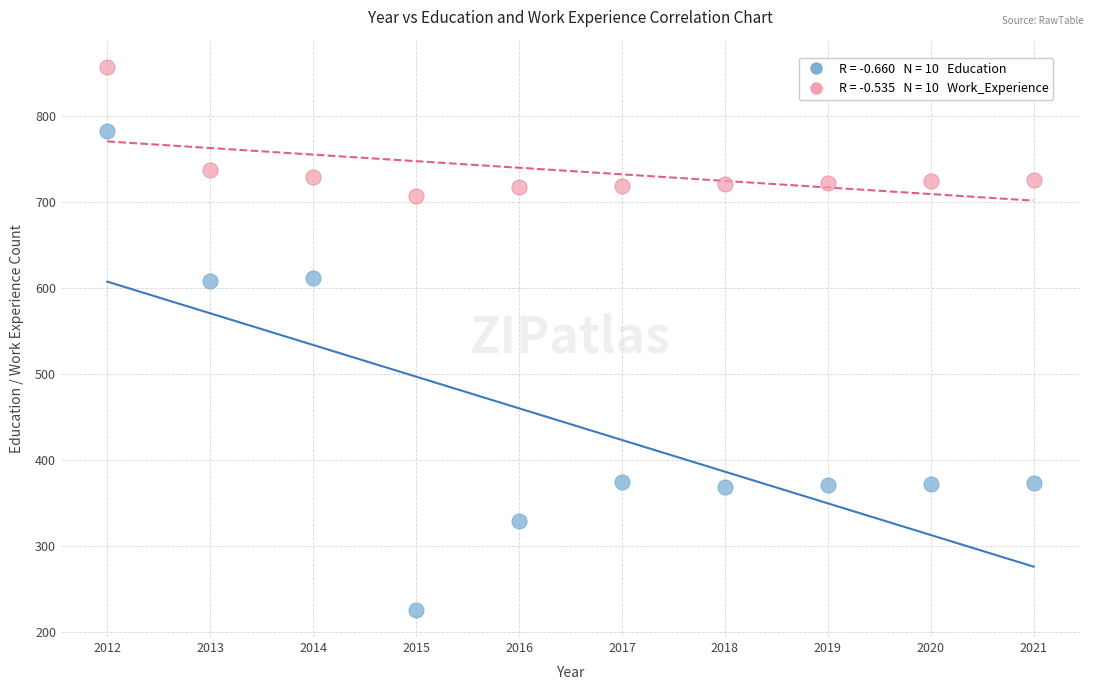

Across all data points, what is the range of Y values (max minus min)?

631